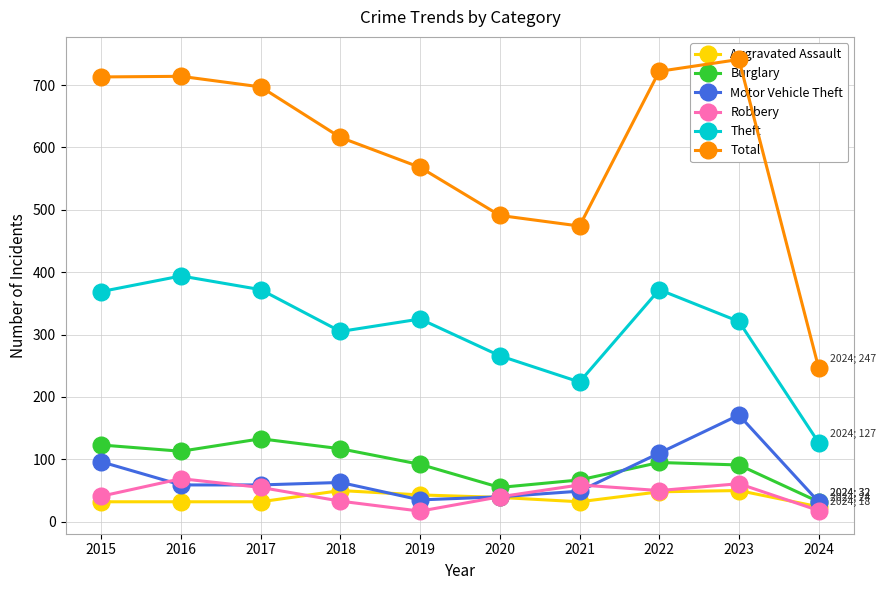

What is the average value of the Robbery series?

44